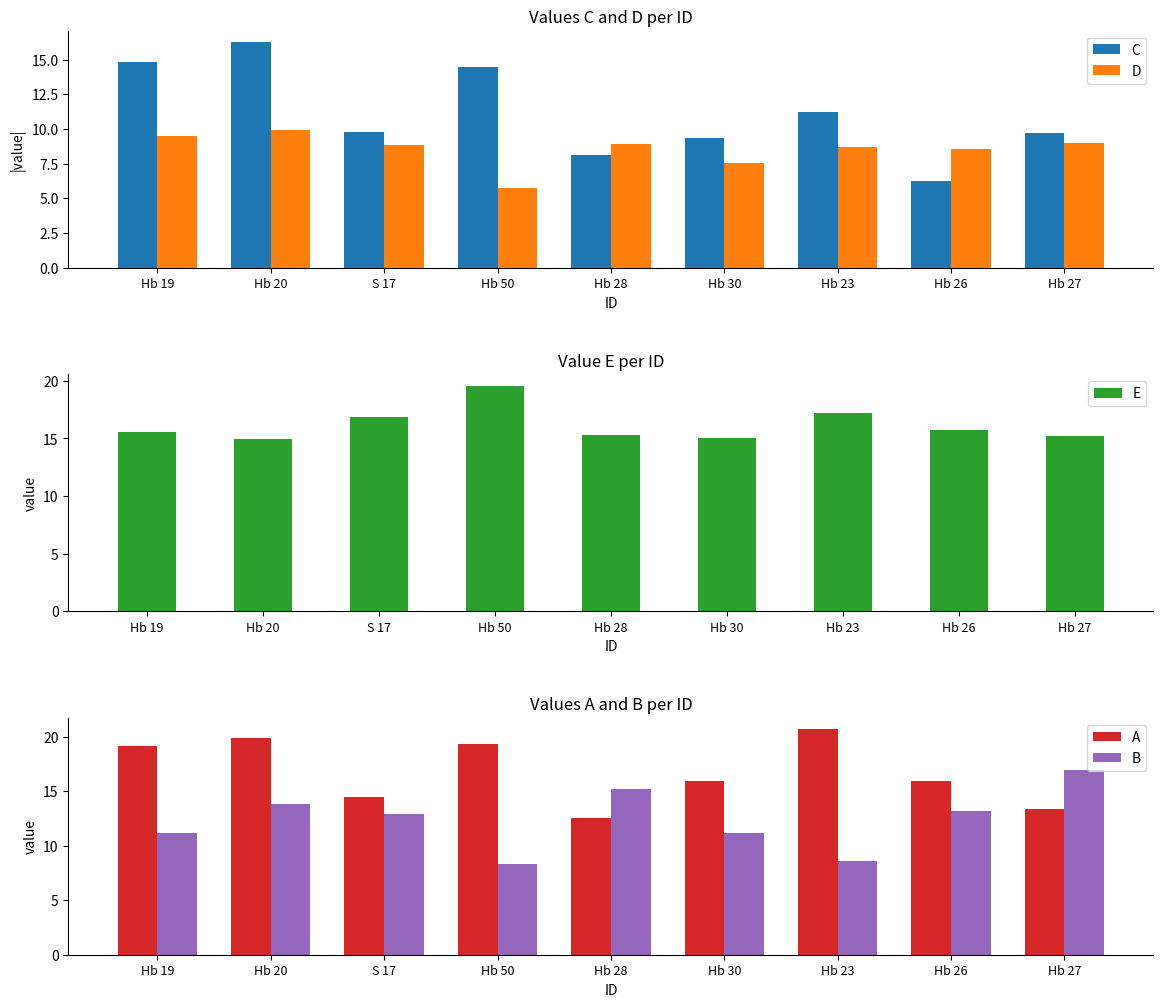

What is the difference between the highest and lowest values at S 17?

8.0